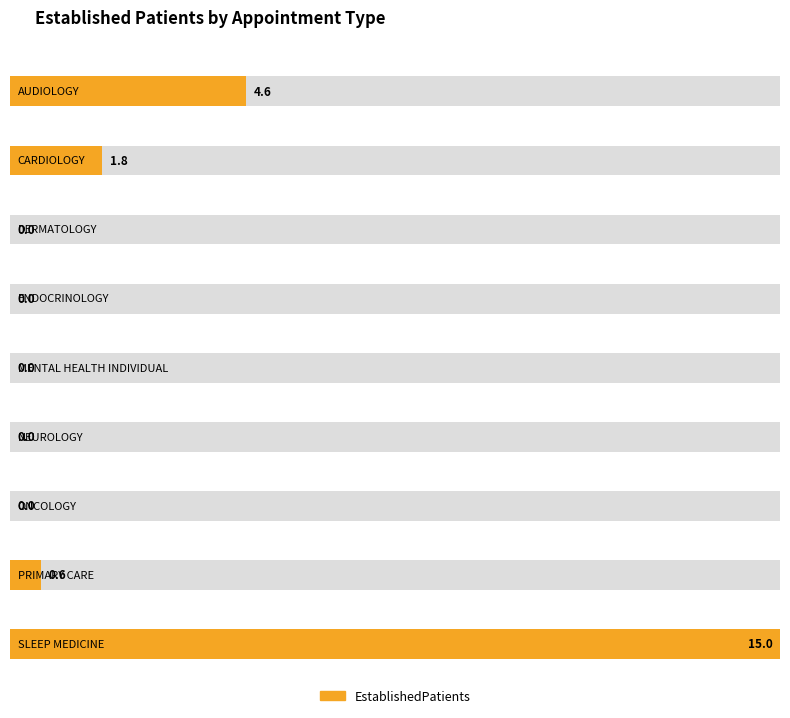

Which category has the highest value across all series?

SLEEP MEDICINE